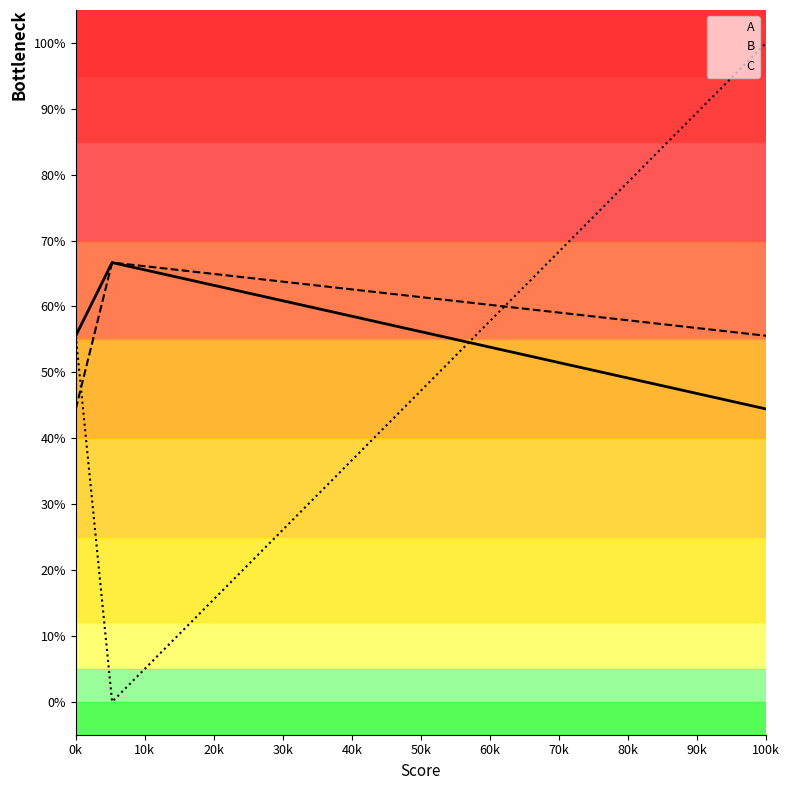

What is the difference between the maximum and minimum values in the C series?

100.0